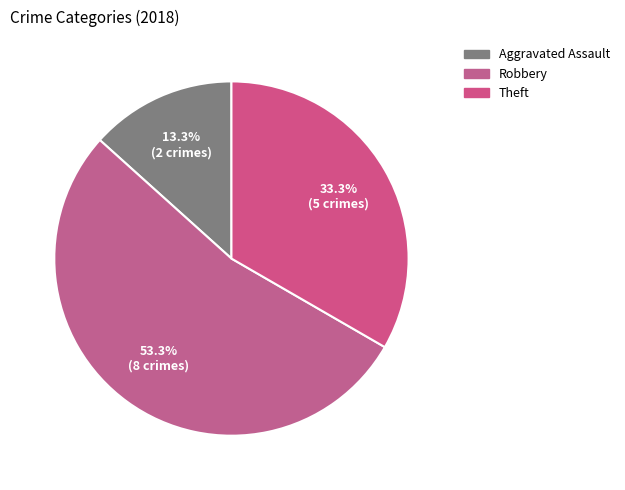

Does any single category account for the majority?

Yes